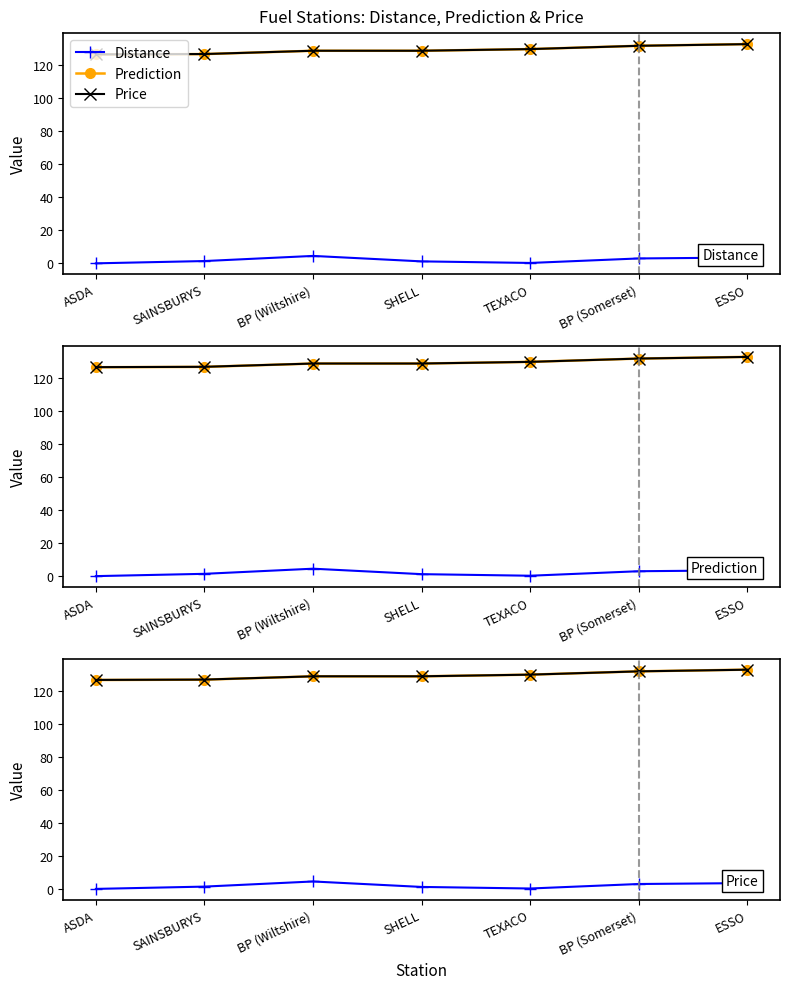

What is the difference between the Prediction values at SHELL and ESSO?

4.1